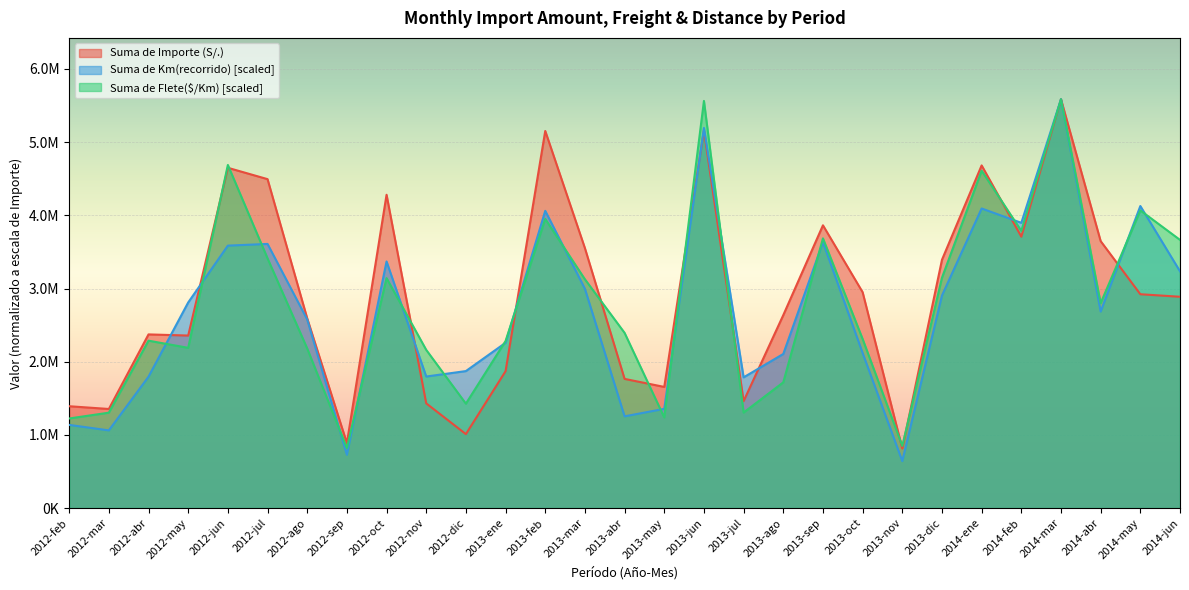

What position from the left is 2013-abr?

15